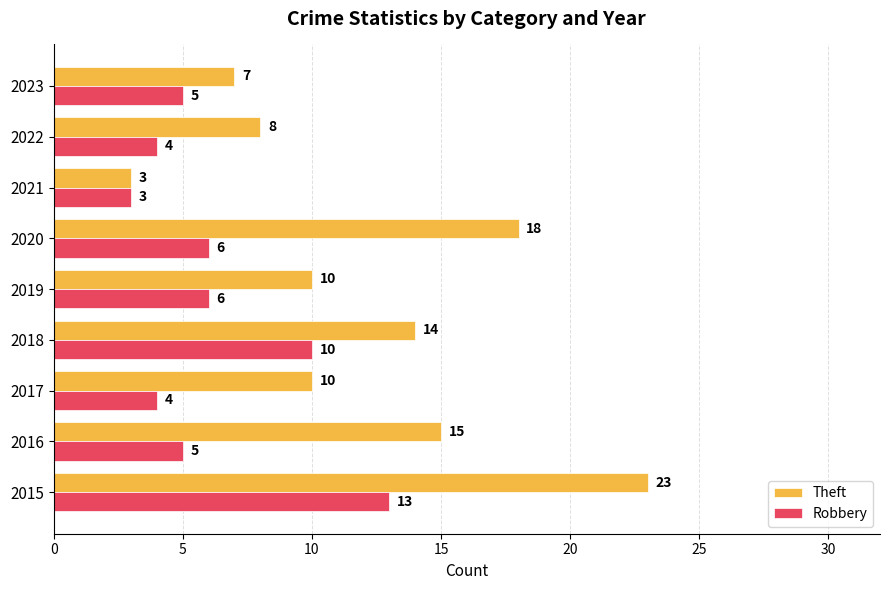

At which category is the sum across all series the highest?

2015